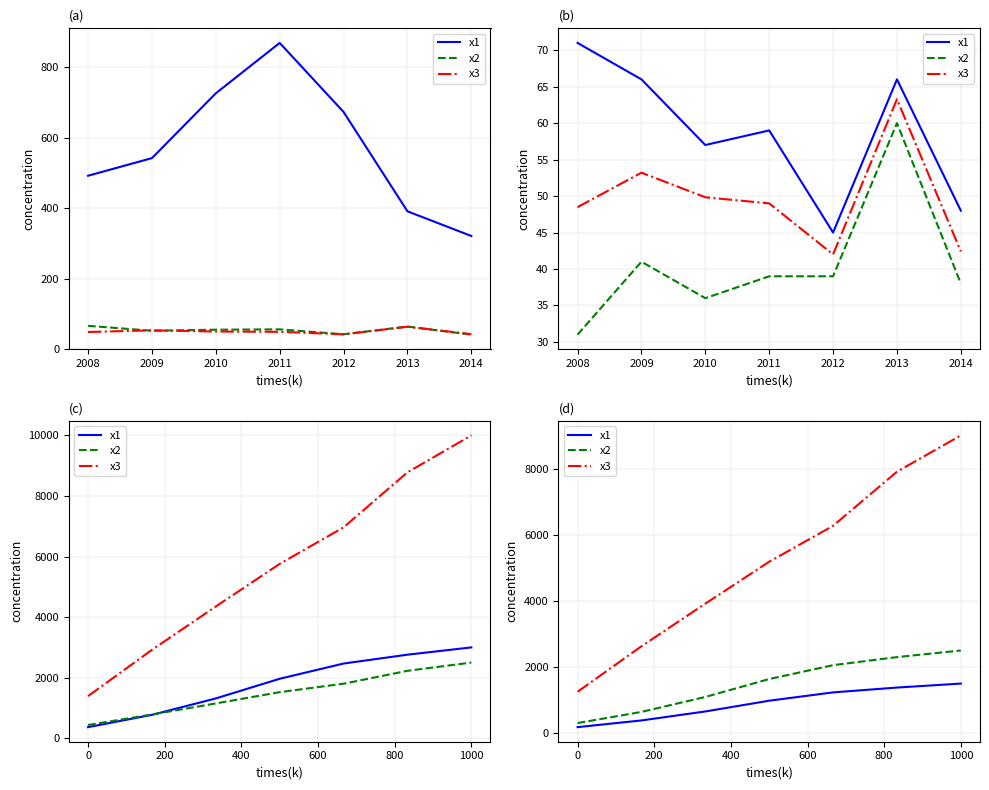

How many data points does each series have?

7